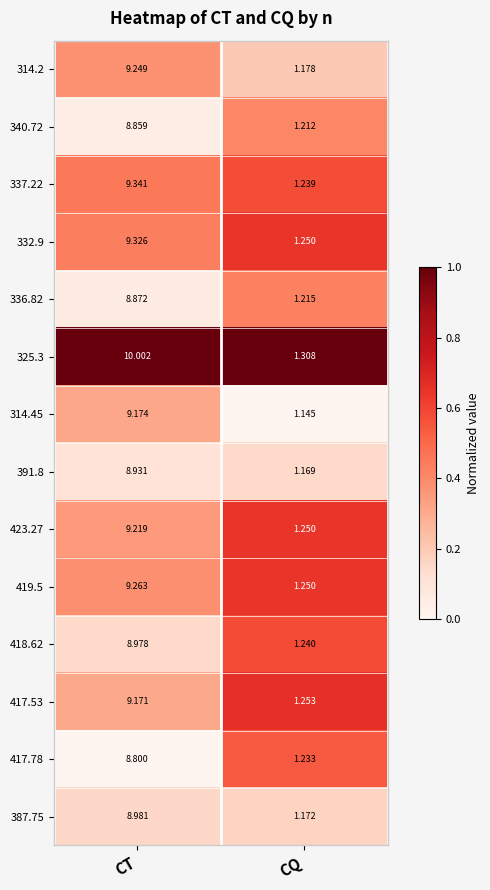

Which category has the highest value in the 418.62 series?

CT